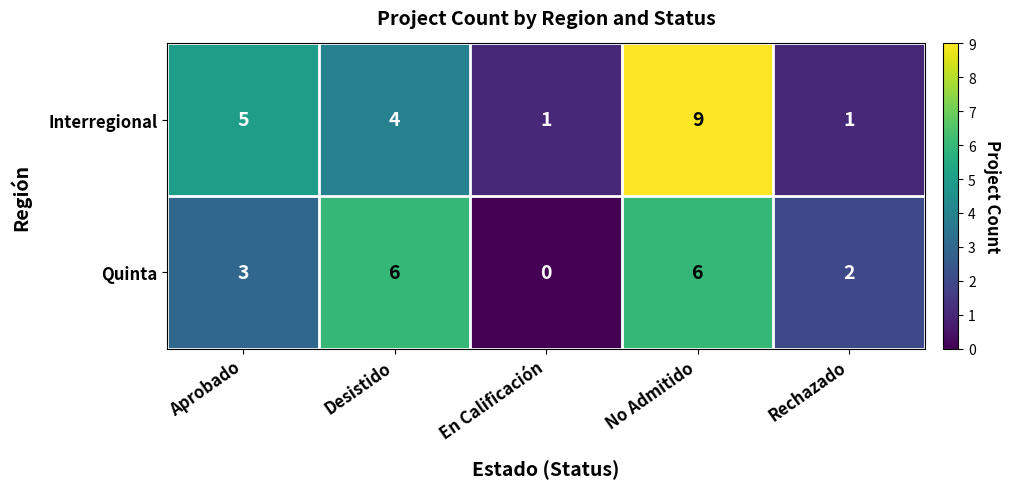

Reading left to right, what are all the values shown in this chart?

Interregional: 5	4	1	9	1
Quinta: 3	6	0	6	2